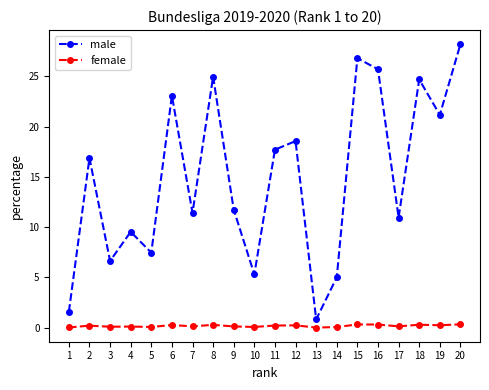

True or false: female has a value of 0.3 at 15.

True